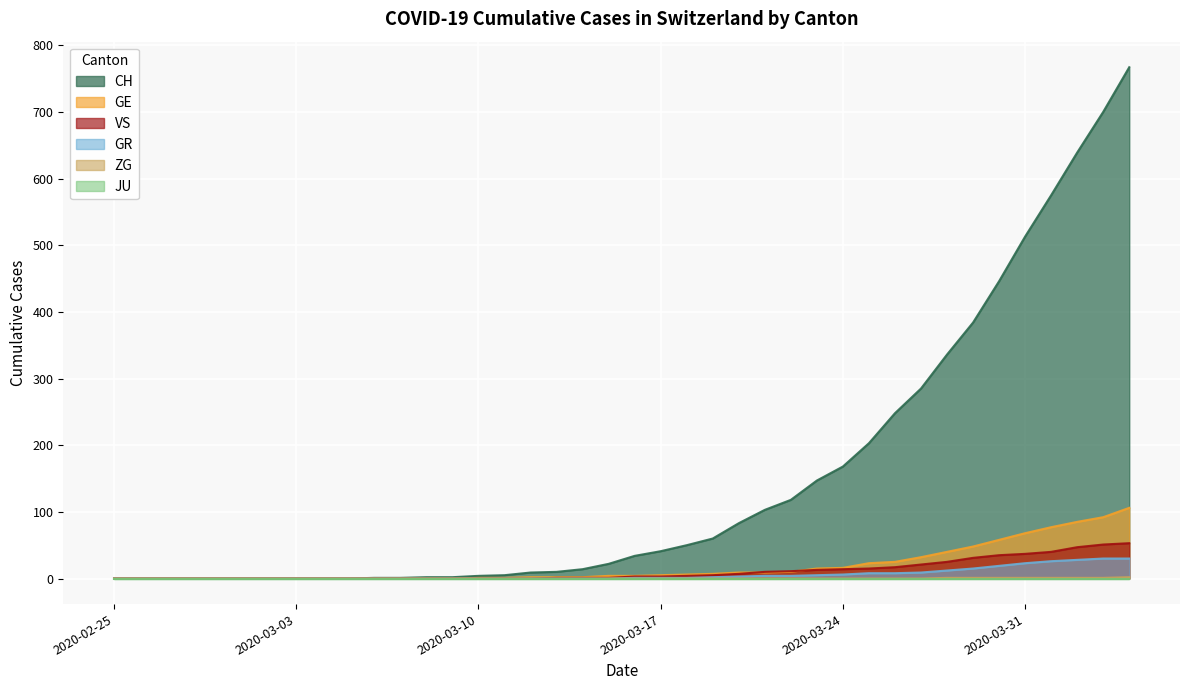

Does the chart display data point markers on the line(s)?

No